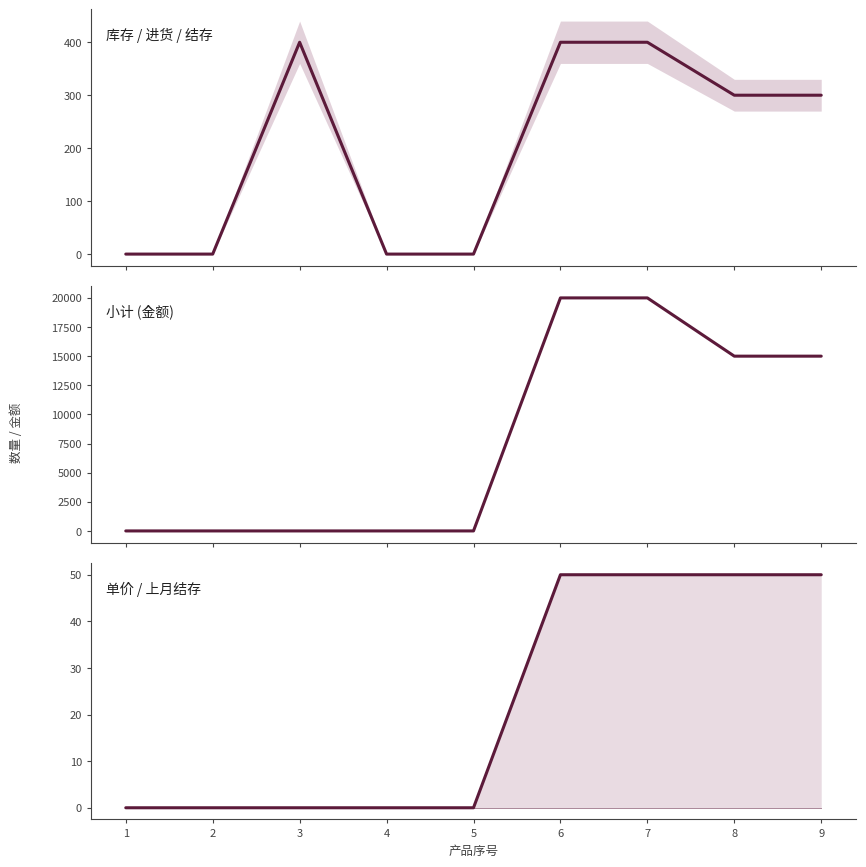

Reading left to right, extract all data points from this chart.

本月进货: 0	0	400	0	0	400	400	300	300
本月结存: 0	0	400	0	0	400	400	300	300
库存 / 进货 / 结存: 0	0	400	0	0	400	400	300	300
小计 (金额): 0	0	0	0	0	20000	20000	15000	15000
上月结存: 0	0	0	0	0	0	0	0	0
单价 / 上月结存: 0	0	0	0	0	50	50	50	50